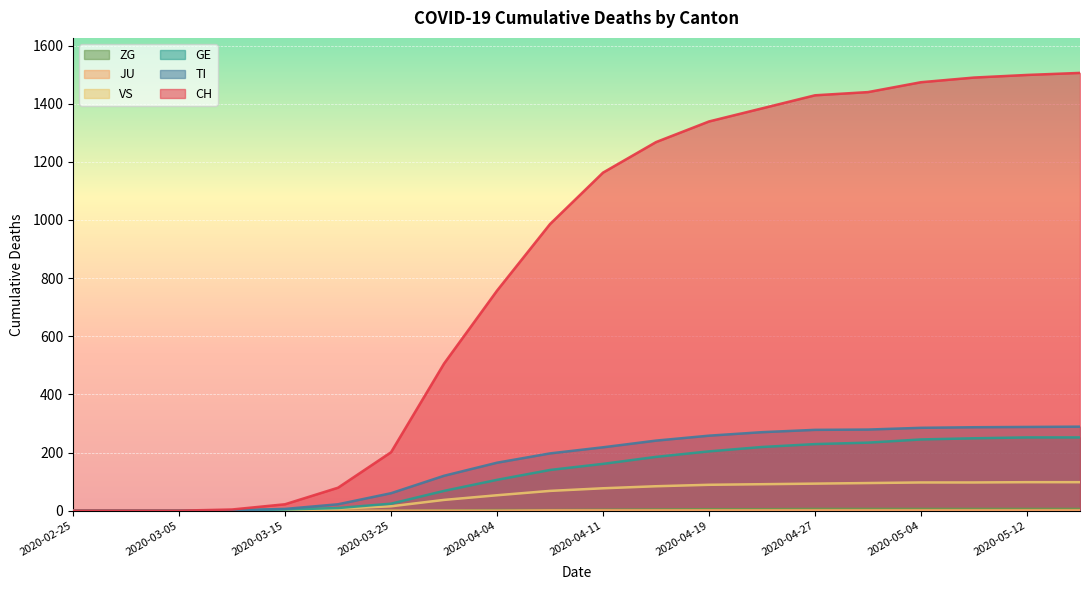

The value of GE at 2020-05-12 is 252. True or false?

True